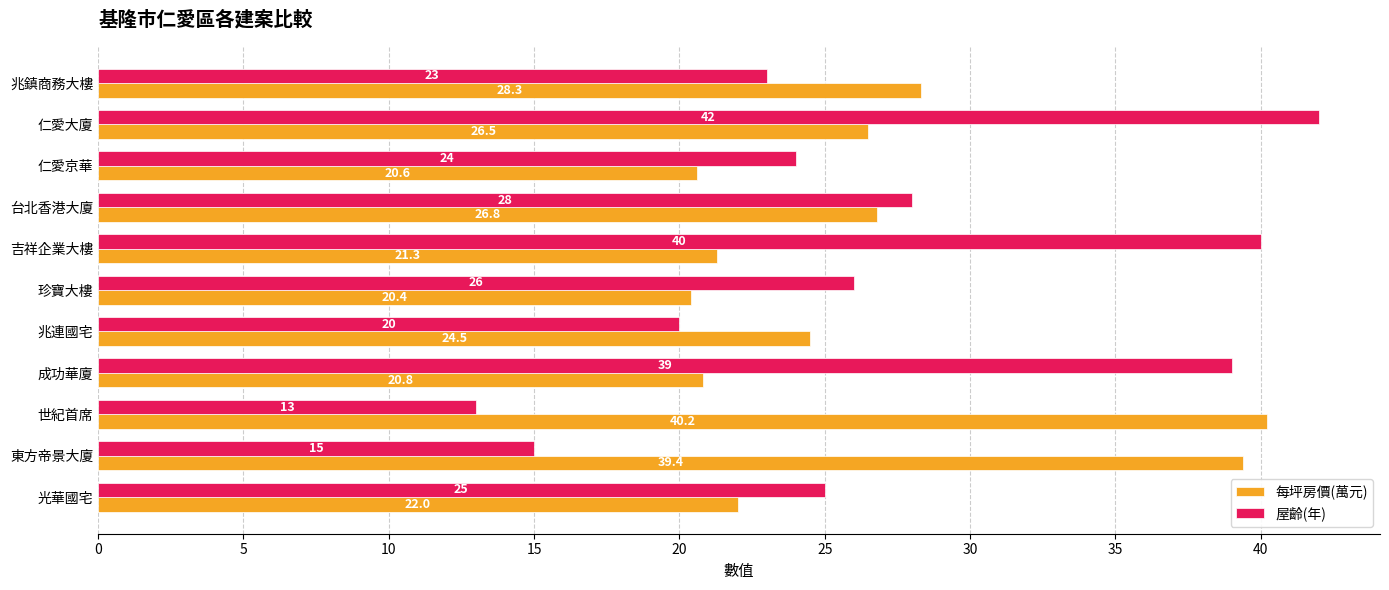

At 兆鎮商務大樓, list the series in order from smallest to largest.

屋齡(年), 每坪房價(萬元)